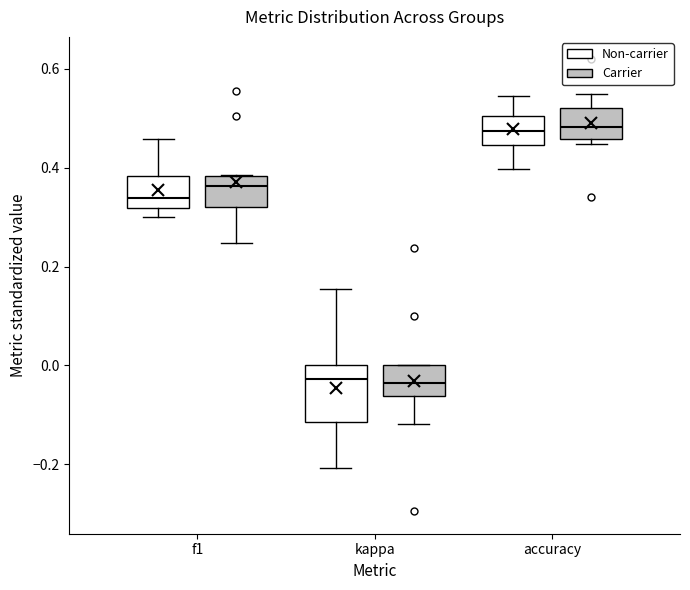

Reading left to right, transcribe this box plot: for each box, give where its median line is, the range the box spans, and where its two whiskers end, as read against the y-axis. The values are not printed on the chart, so give them approximately, as read against the axis.

f1 (Non-carrier): median 0.34, box 0.32 to 0.38, whiskers 0.30 to 0.46
f1 (Carrier): median 0.36, box 0.32 to 0.38, whiskers 0.24 to 0.38
kappa (Non-carrier): median -0.02, box -0.12 to 0.00, whiskers -0.20 to 0.16
kappa (Carrier): median -0.04, box -0.06 to 0.00, whiskers -0.12 to 0.00
accuracy (Non-carrier): median 0.48, box 0.44 to 0.50, whiskers 0.40 to 0.54
accuracy (Carrier): median 0.48, box 0.46 to 0.52, whiskers 0.44 to 0.56